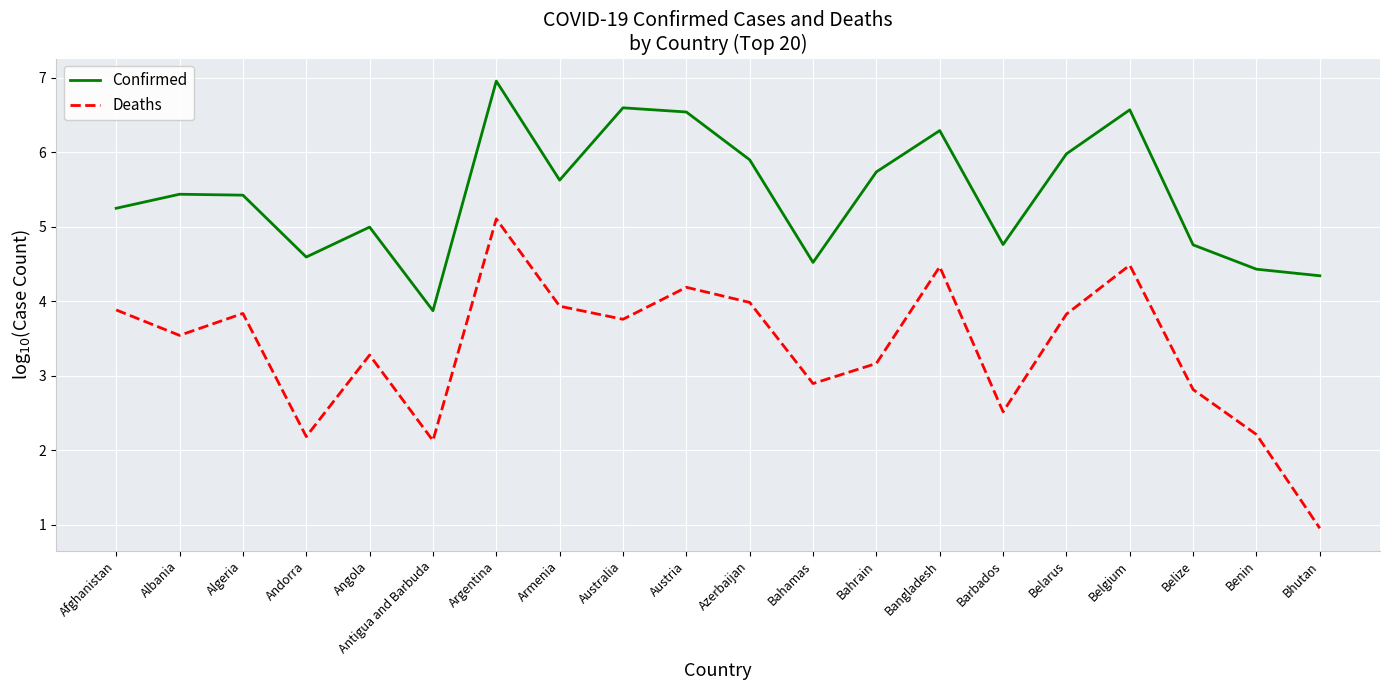

What is the difference between the highest and lowest values at Bhutan?

3.4